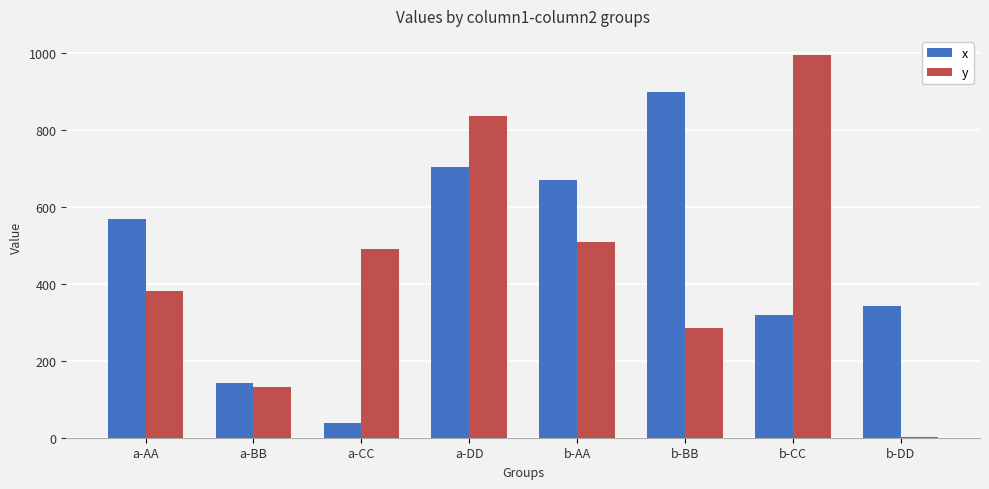

What is the sum of the x values at b-AA and a-BB?

812